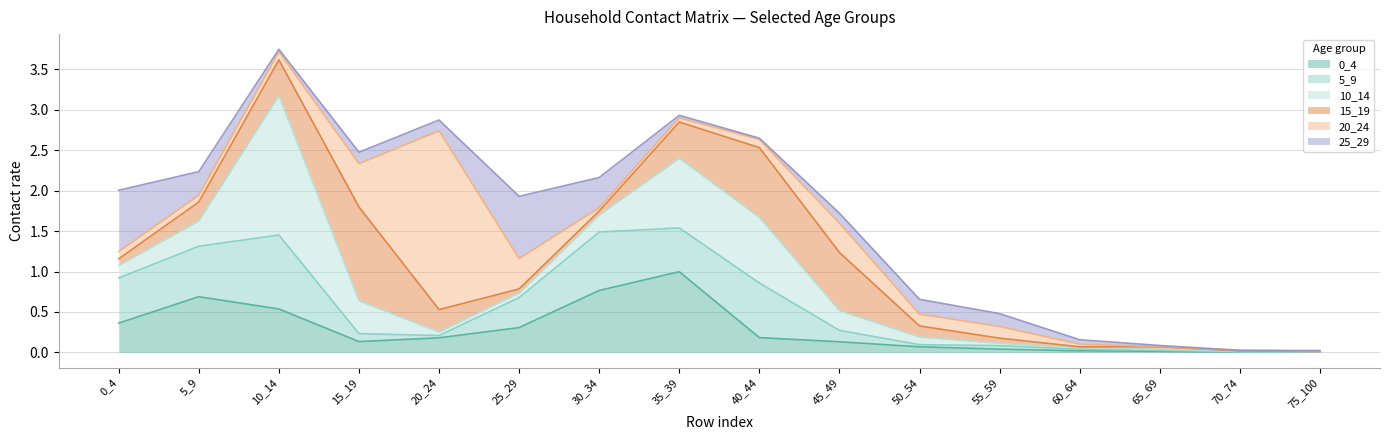

What is the difference between the maximum and second lowest values in the 5_9 series?

0.9